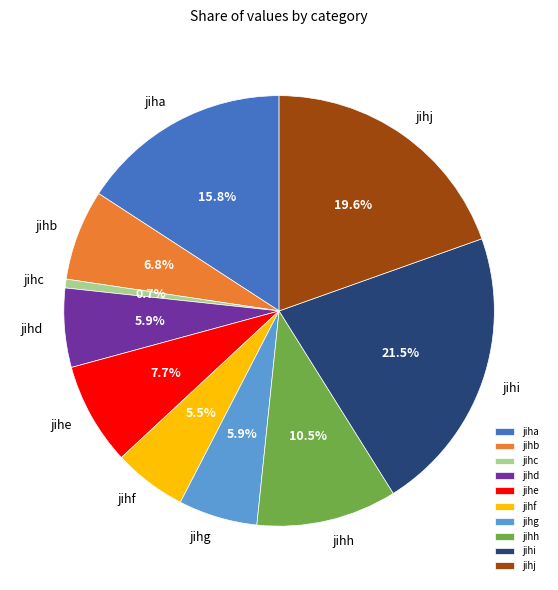

Do jihc and jihj together represent more than half of the pie?

No